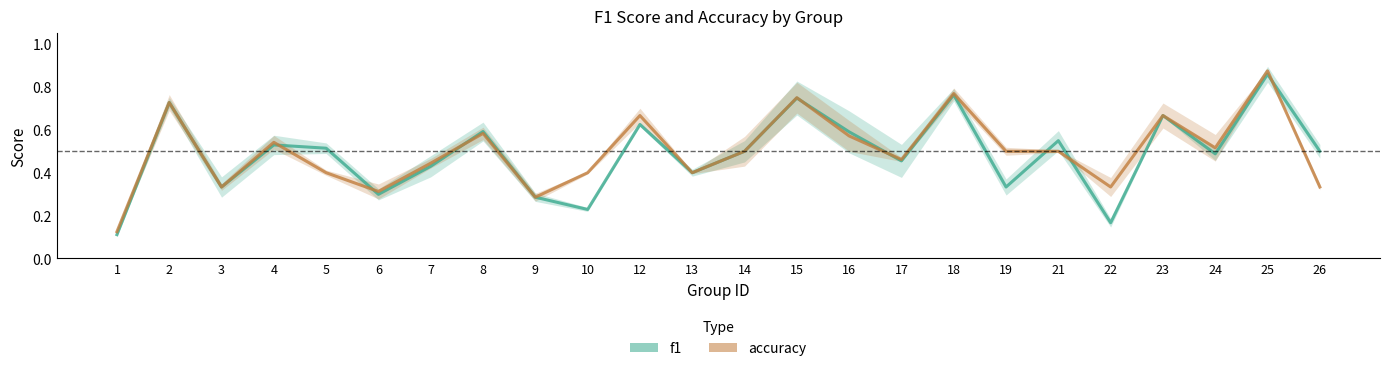

Read the accuracy value at 2.

0.7